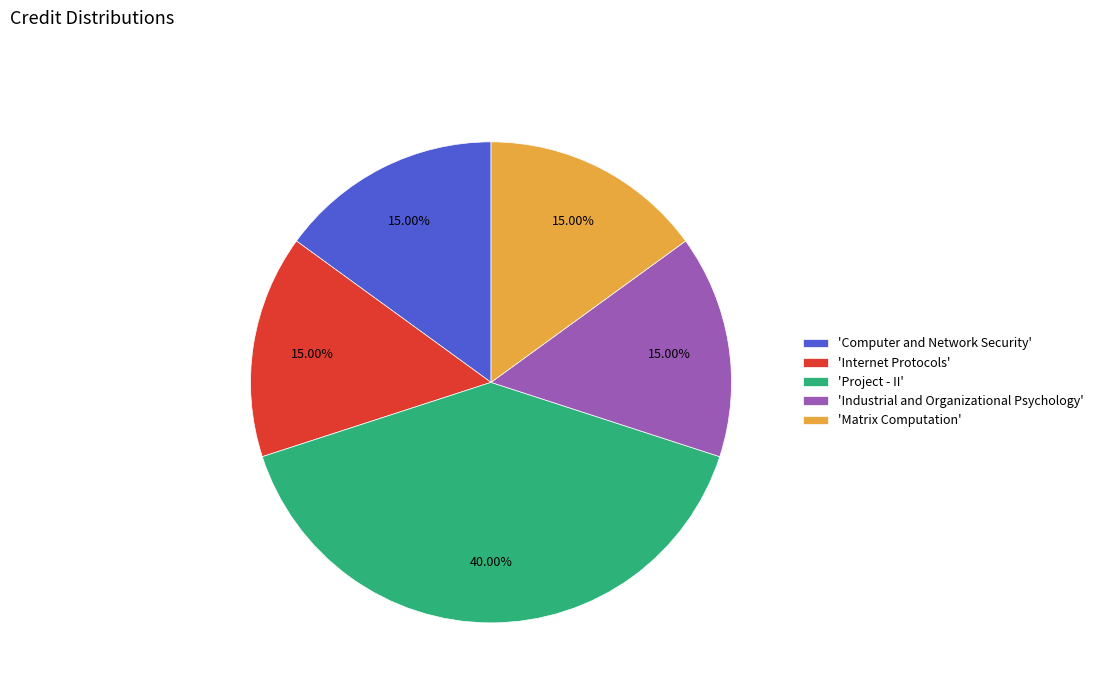

Which slice is the largest?

'Project - II'